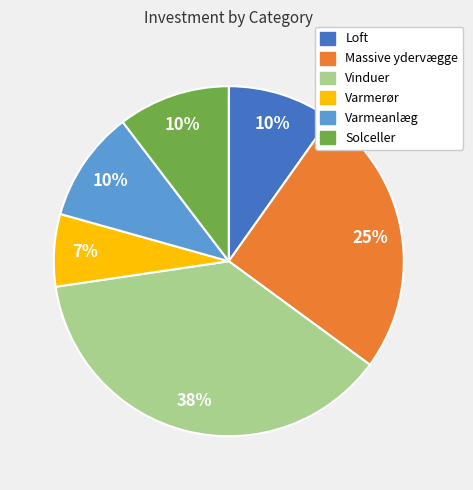

Is it true that Varmerør is 7% of the pie?

True